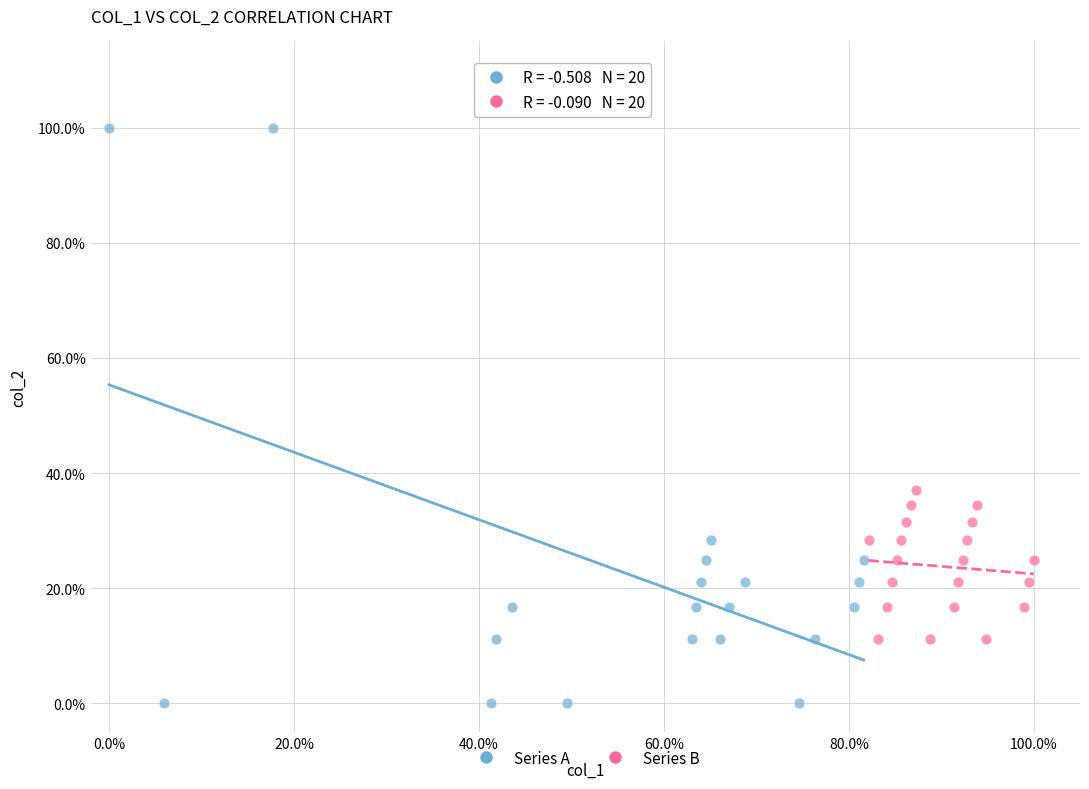

What are all the series names shown in the legend?

Series A, Series B